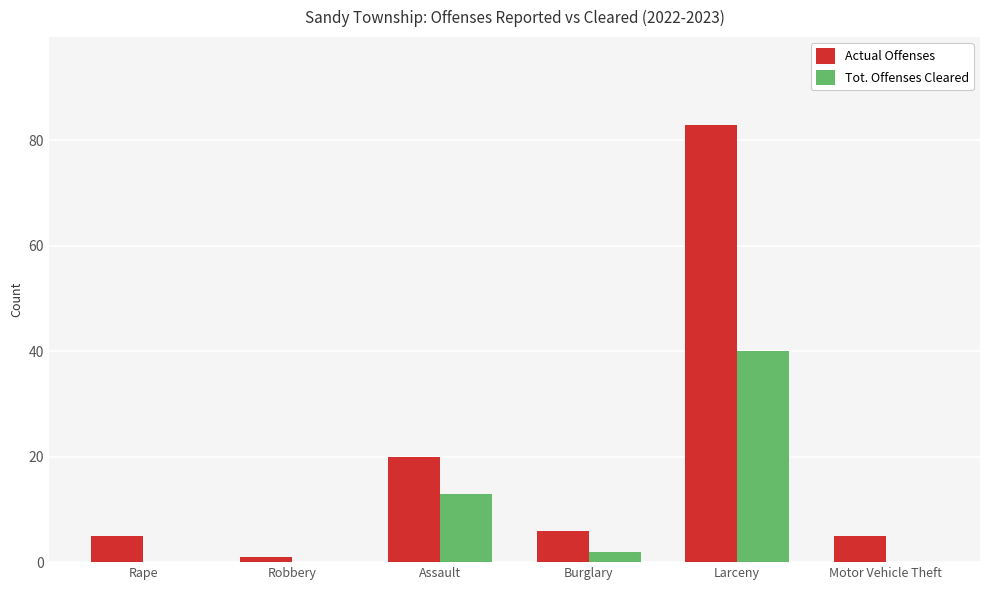

How many distinct data groups are displayed?

2